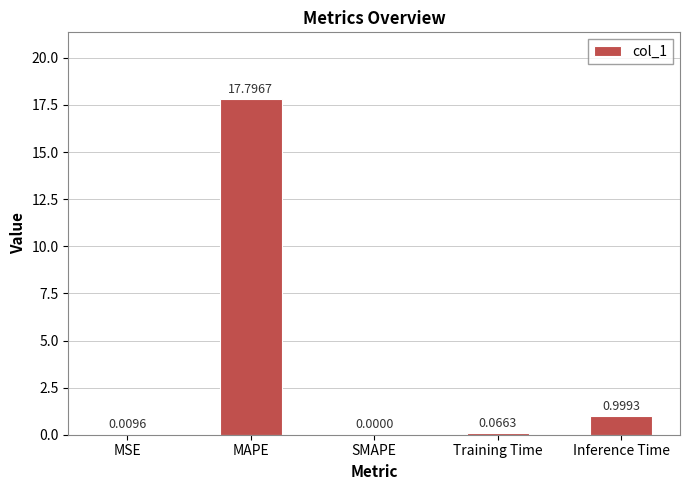

What is the sum of all values?

18.9